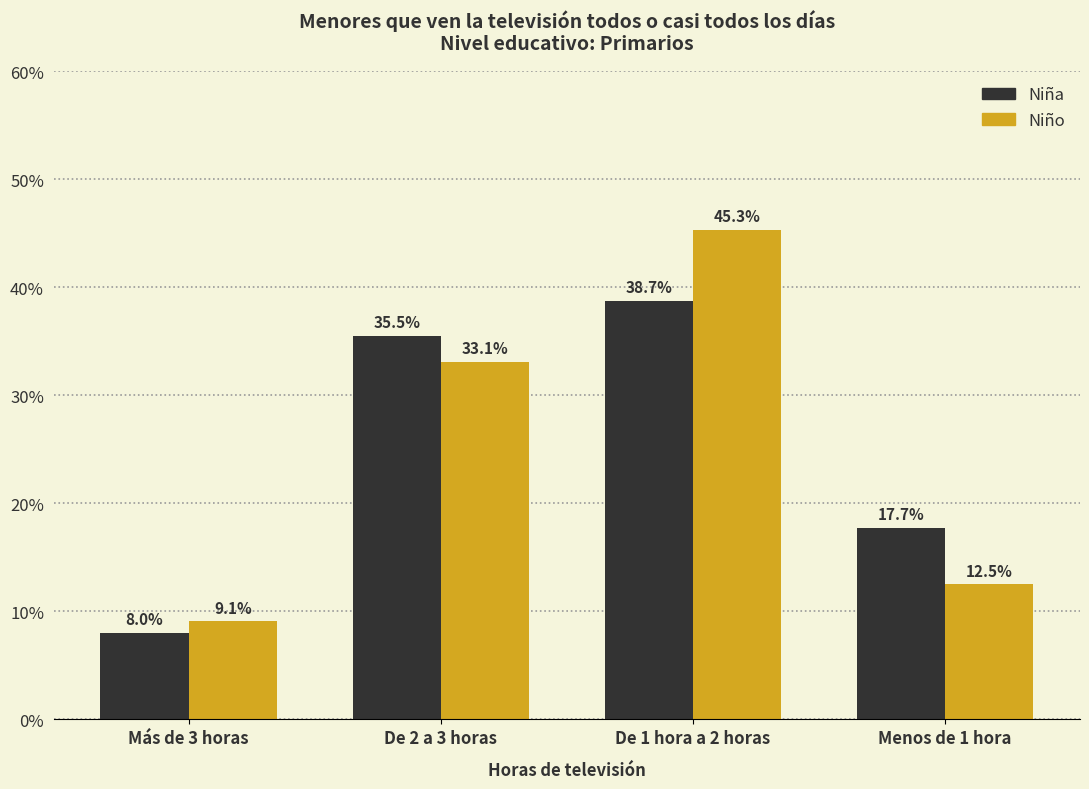

At De 1 hora a 2 horas, list the series in order from smallest to largest.

Niña, Niño